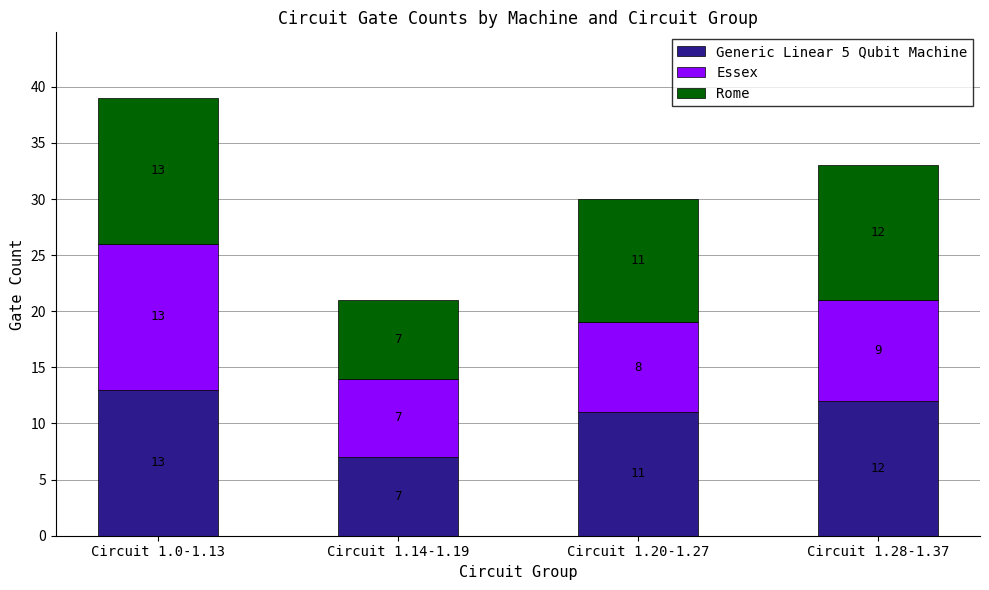

Where does the Generic Linear 5 Qubit Machine series first go above 12?

Circuit 1.0-1.13